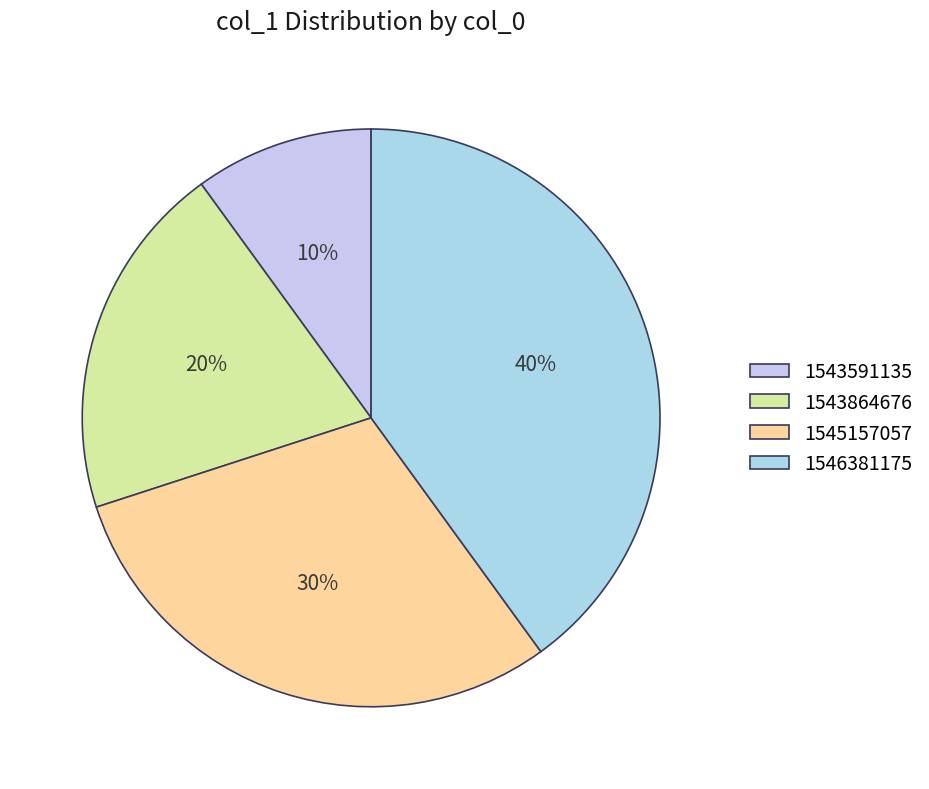

Combined, what portion of the pie is 1543591135 and 1546381175?

50.0%